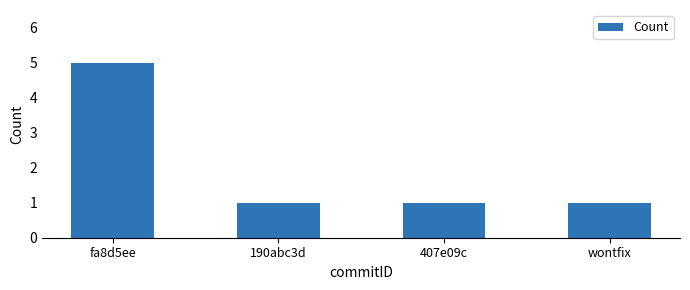

Does the chart contain stacked bars?

No